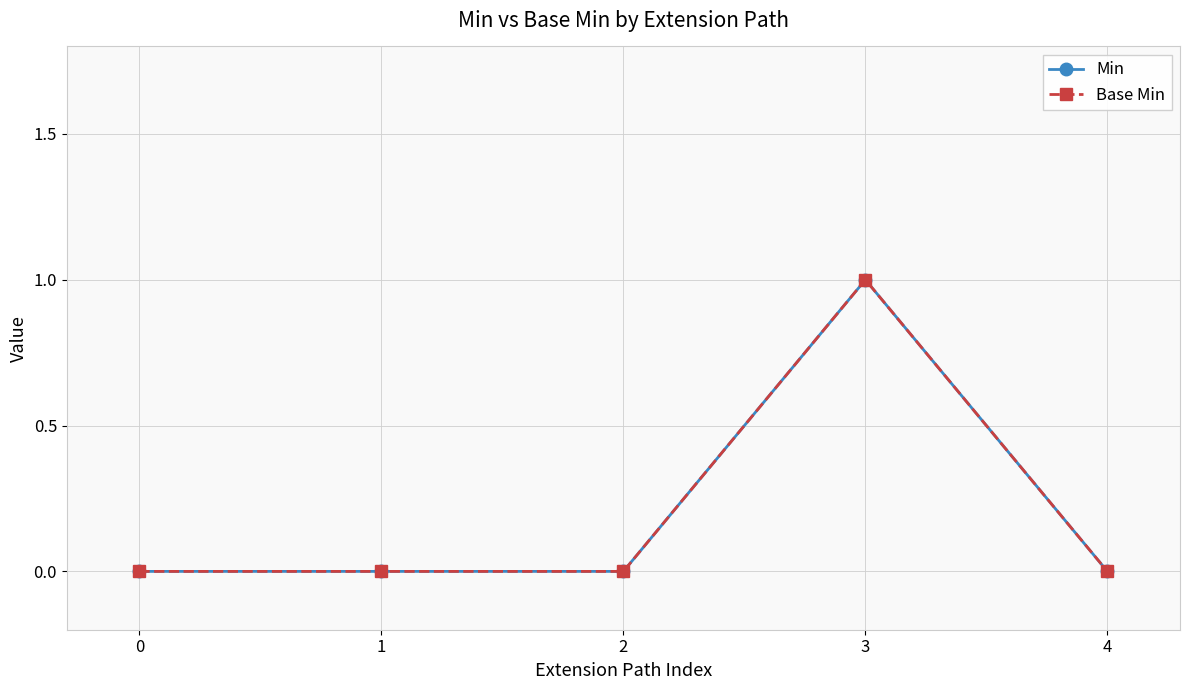

True or false: Min and Base Min cross at least once.

False